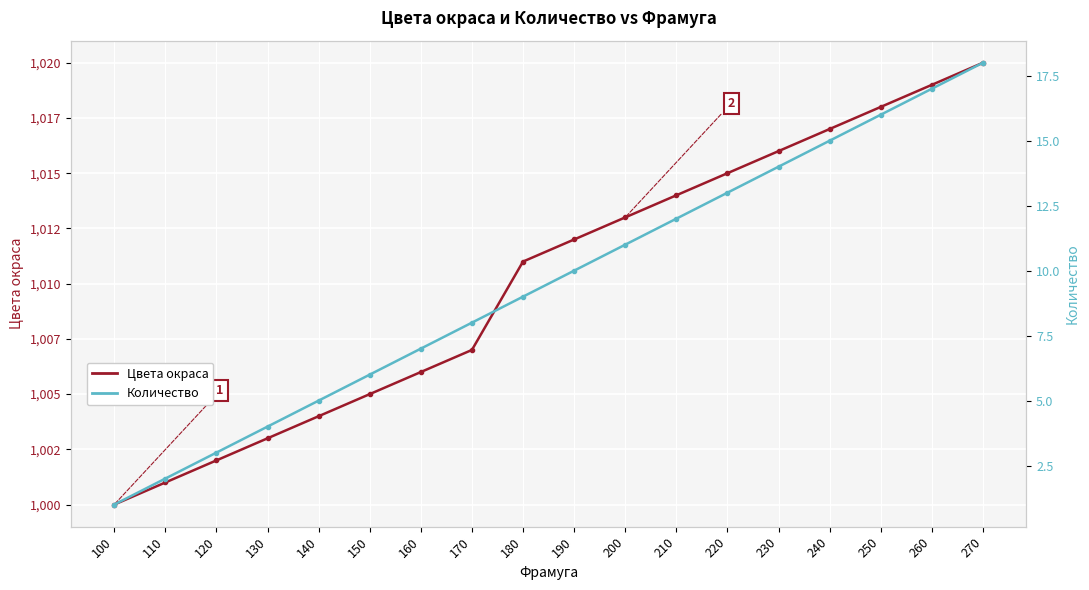

Rank the series by their maximum value, from lowest to highest.

Количество, Цвета окраса